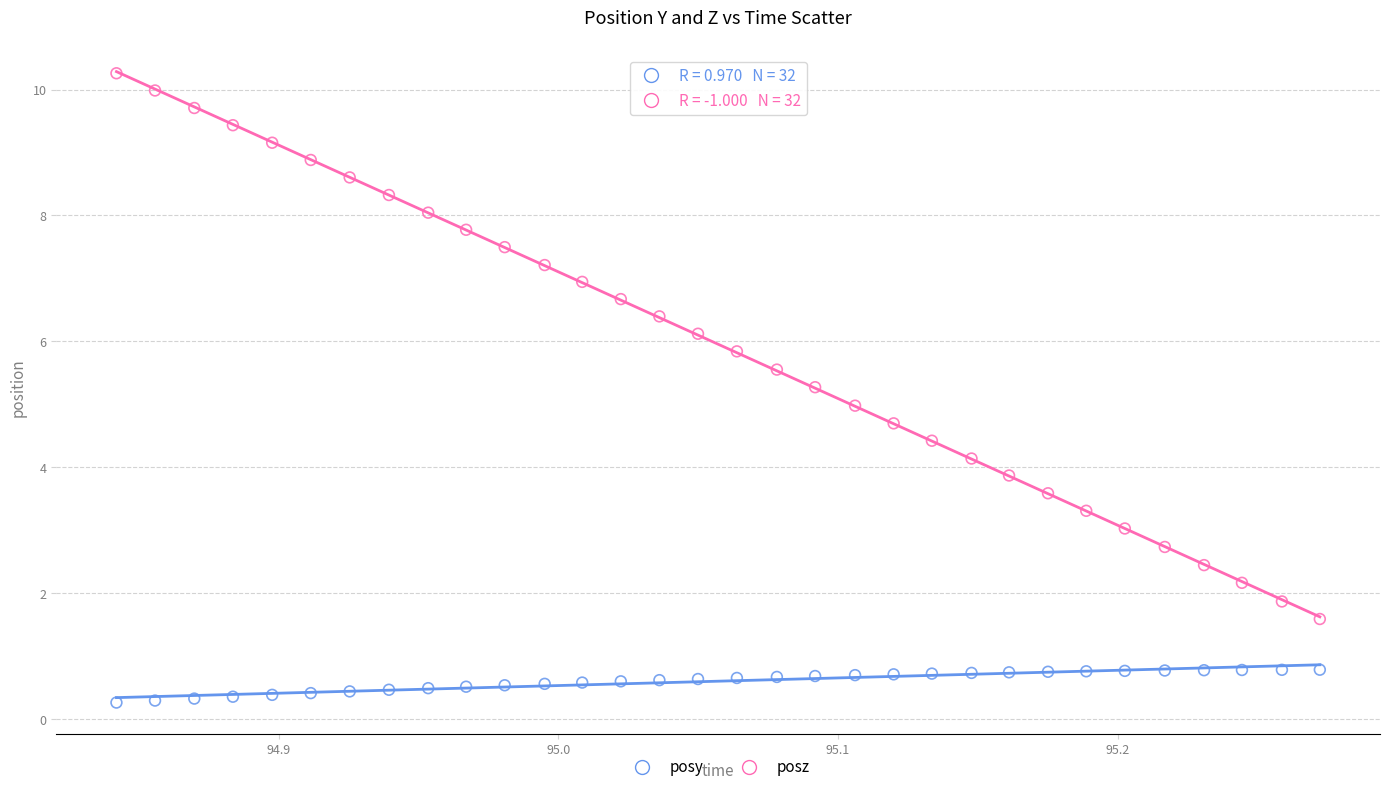

What is the X range (max minus min) for the scatter plot?

0.4